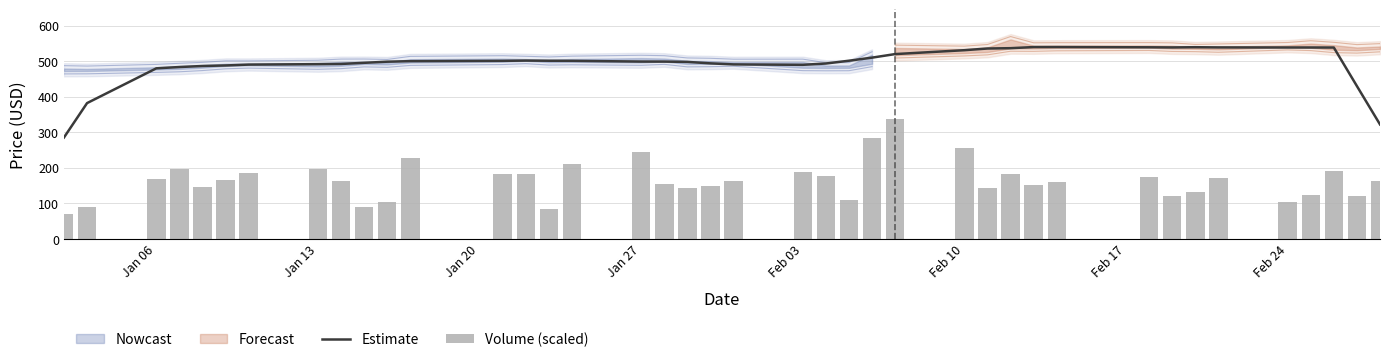

The Estimate series shows 824.5 at Feb 24. True or false?

False